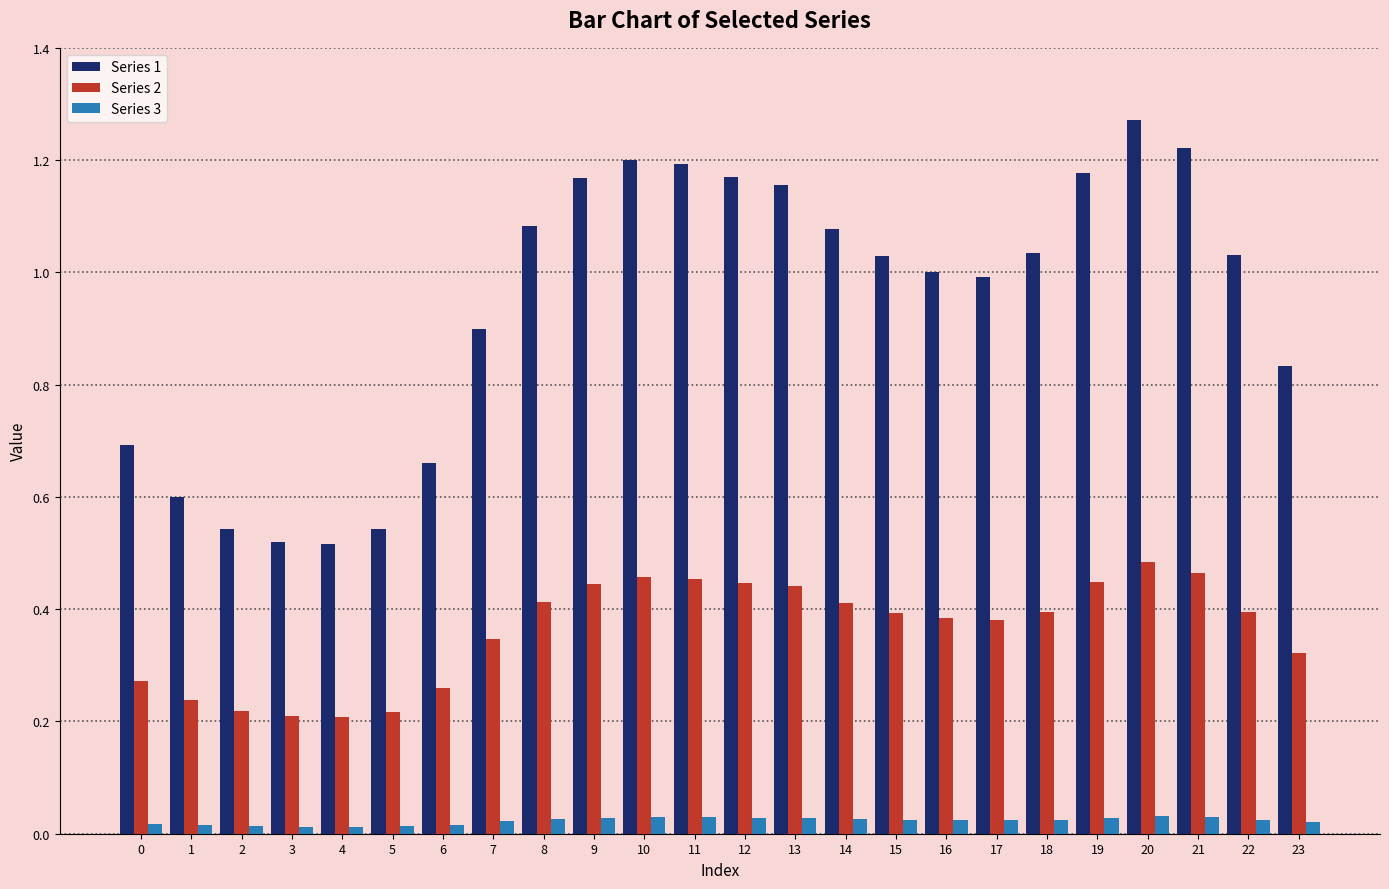

How many groups of bars are there?

24